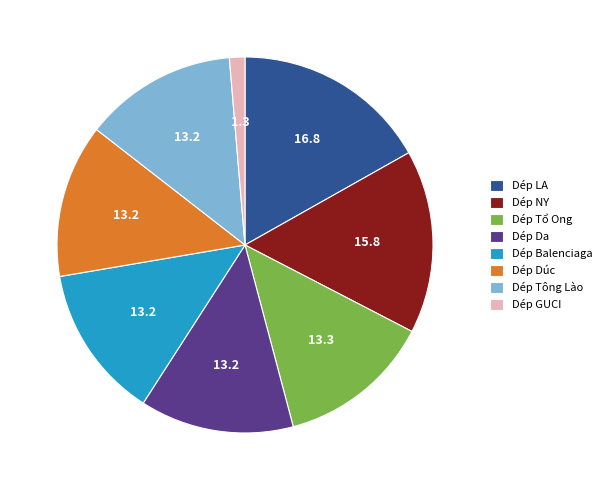

Which has a higher value, Dép LA or Dép Dúc?

Dép LA